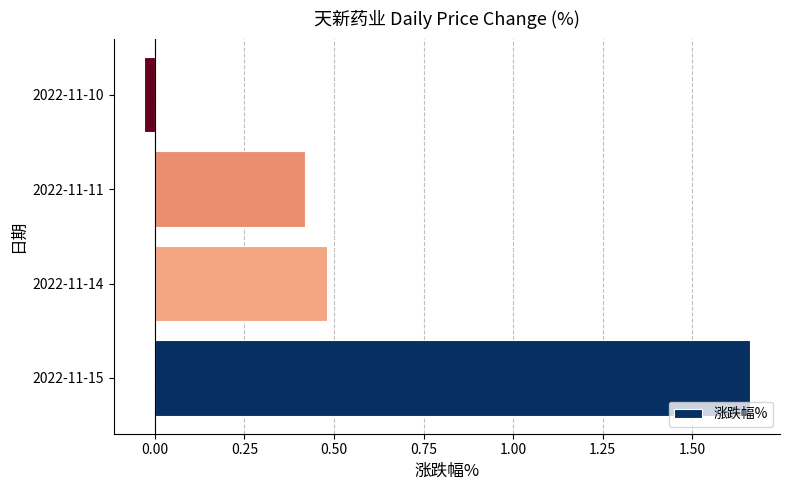

Rank the categories by value from highest to lowest.

2022-11-15, 2022-11-14, 2022-11-11, 2022-11-10